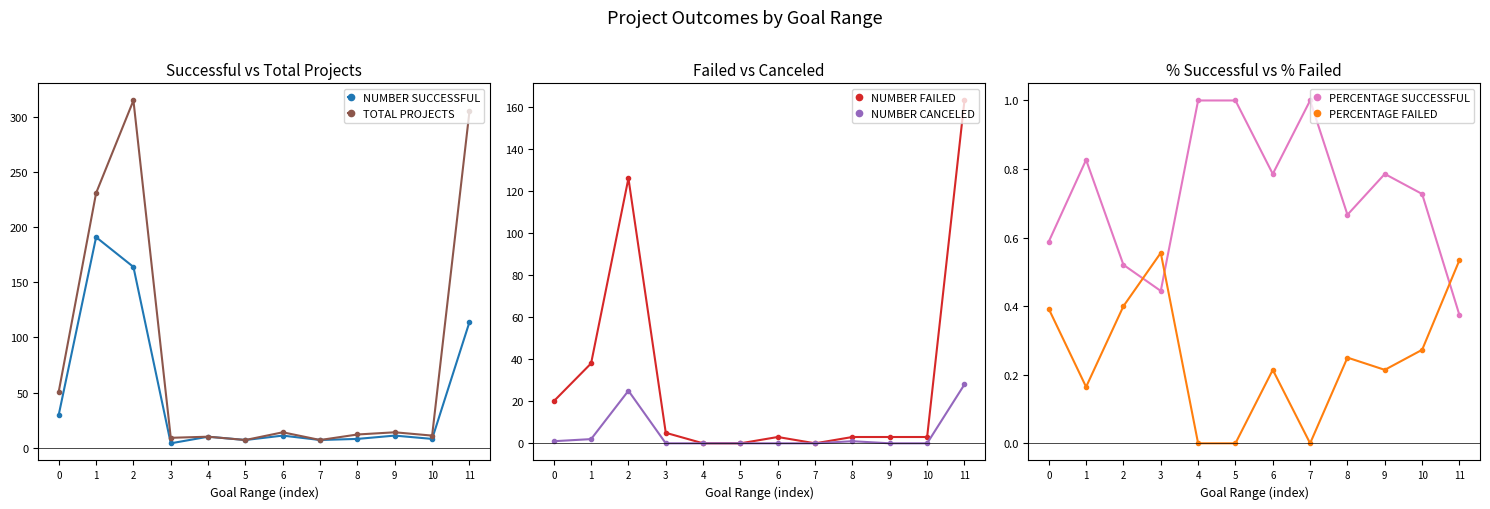

Rank the series at 3 from highest to lowest value.

TOTAL PROJECTS, NUMBER FAILED, NUMBER SUCCESSFUL, PERCENTAGE FAILED, PERCENTAGE SUCCESSFUL, NUMBER CANCELED